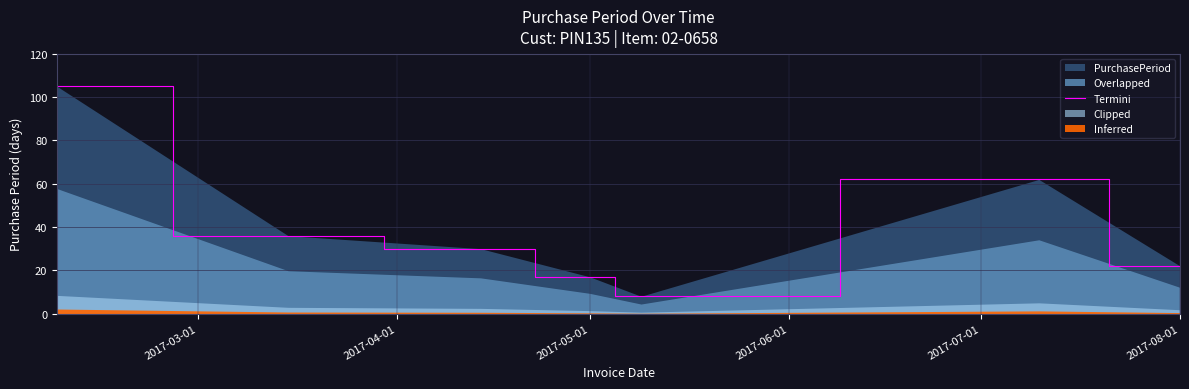

Does the chart display data point markers on the line(s)?

No